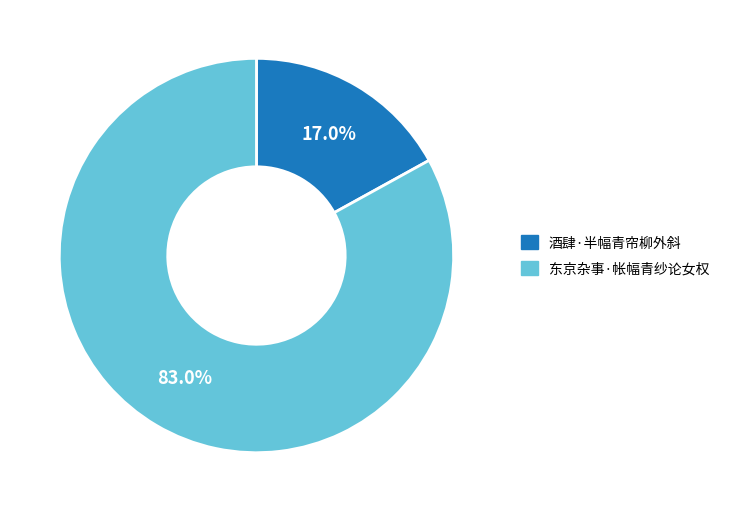

Combined, do 酒肆·半幅青帘柳外斜 and 东京杂事·帐幅青纱论女权 account for over 50%?

Yes